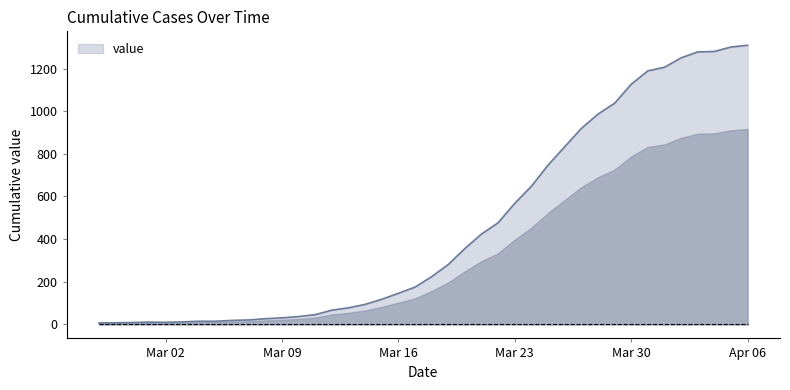

What is the maximum value shown in the chart?

1309